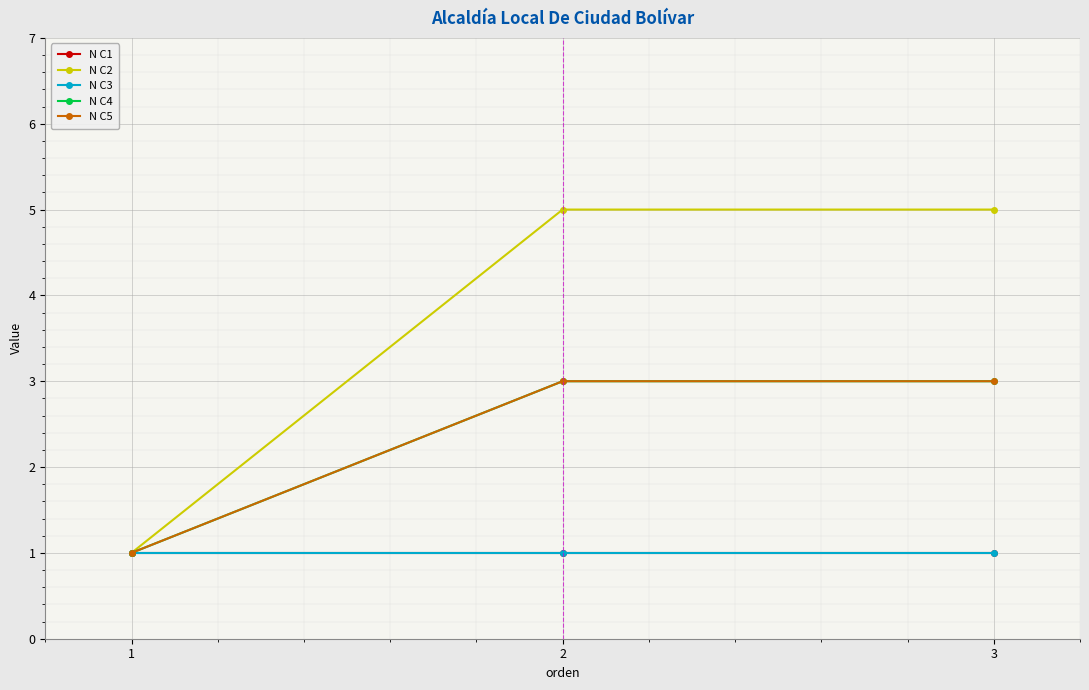

True or false: N C5 has a value of 3 at 3.

True